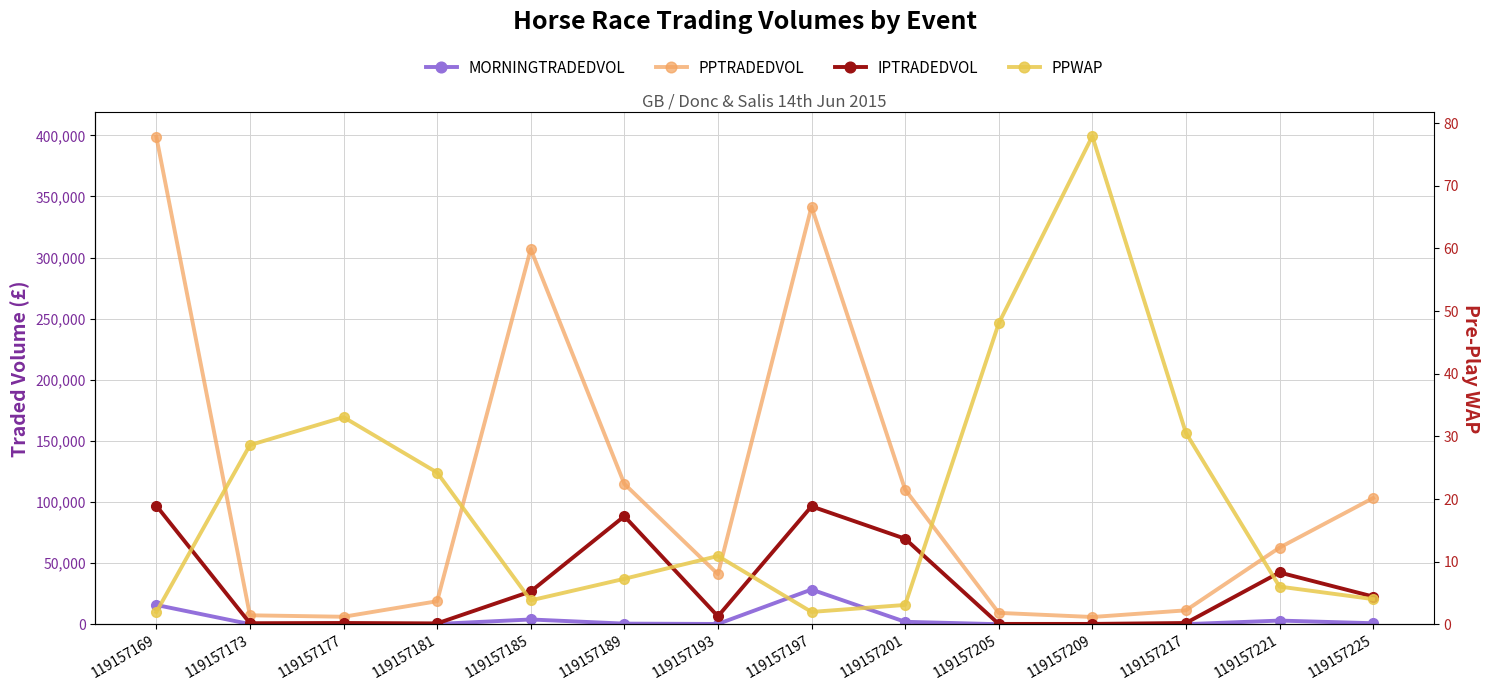

How many data points in PPWAP are less than 10?

7